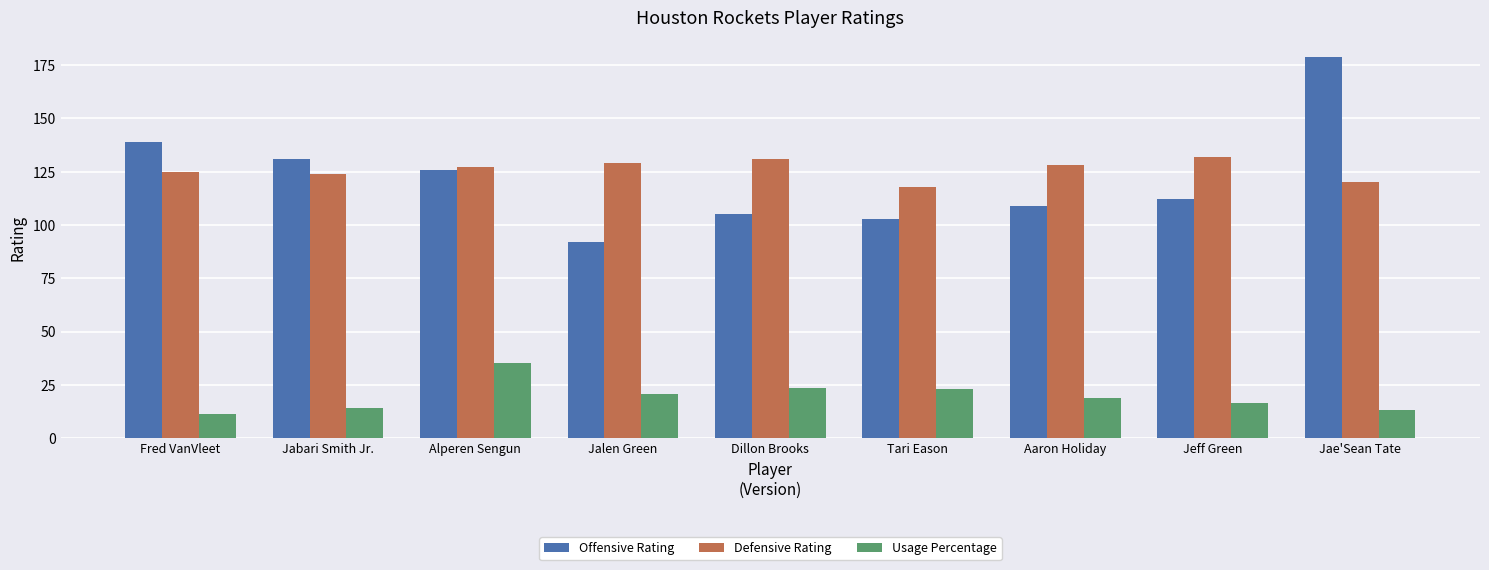

How many bars are there in each group?

3